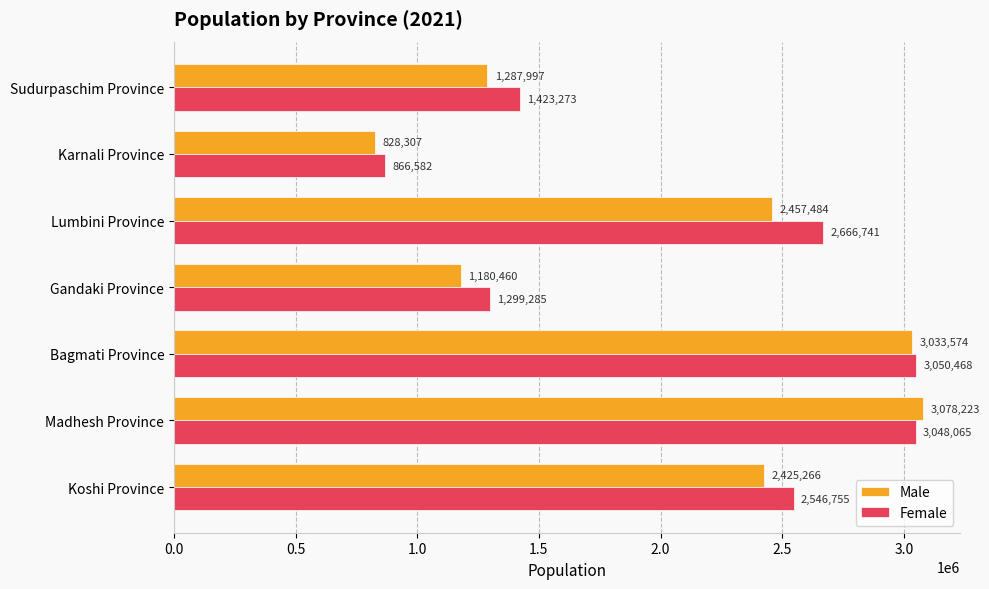

What are all the series names shown in the legend?

Male, Female